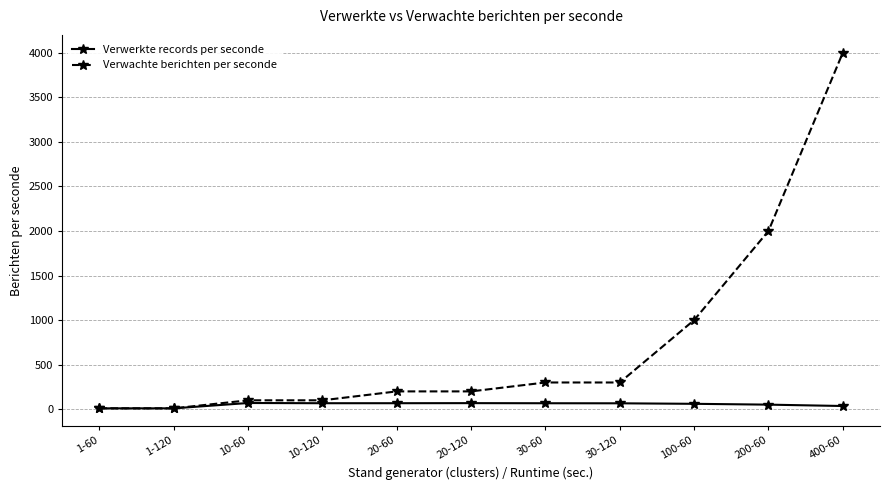

What are all the series names shown in the legend?

Verwerkte records per seconde, Verwachte berichten per seconde